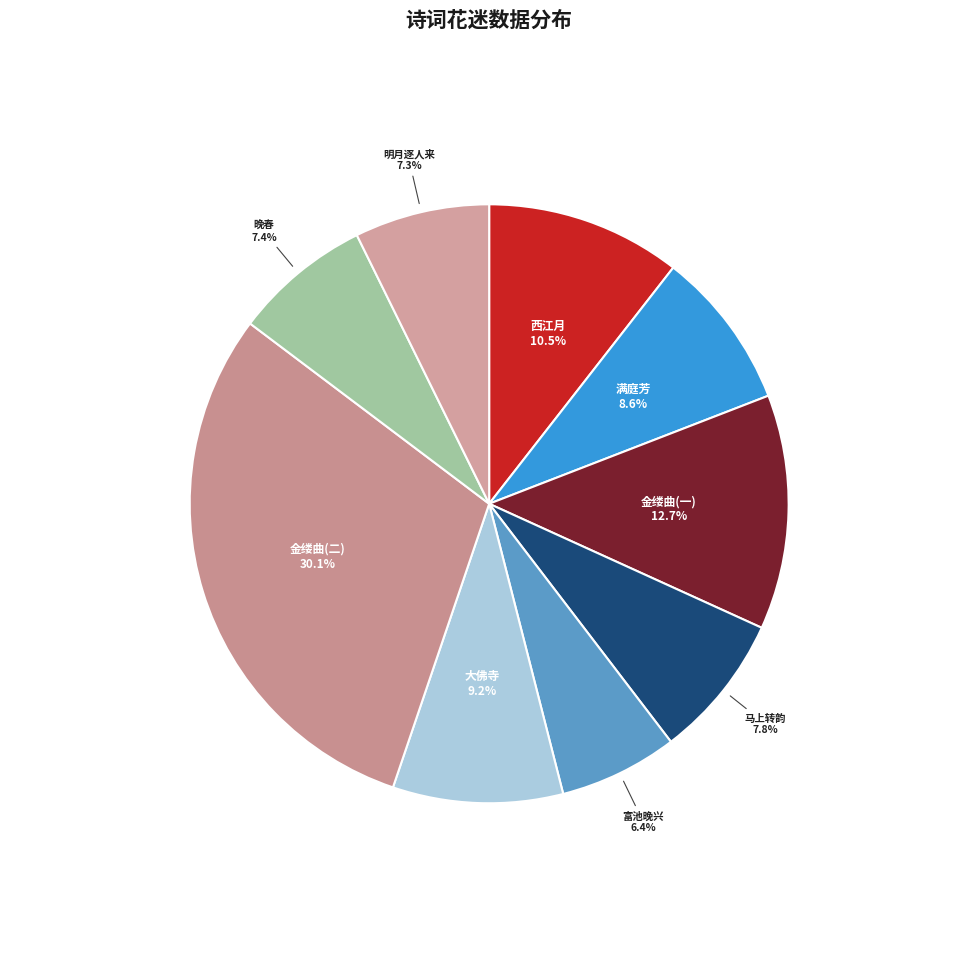

Does any single category account for the majority?

No